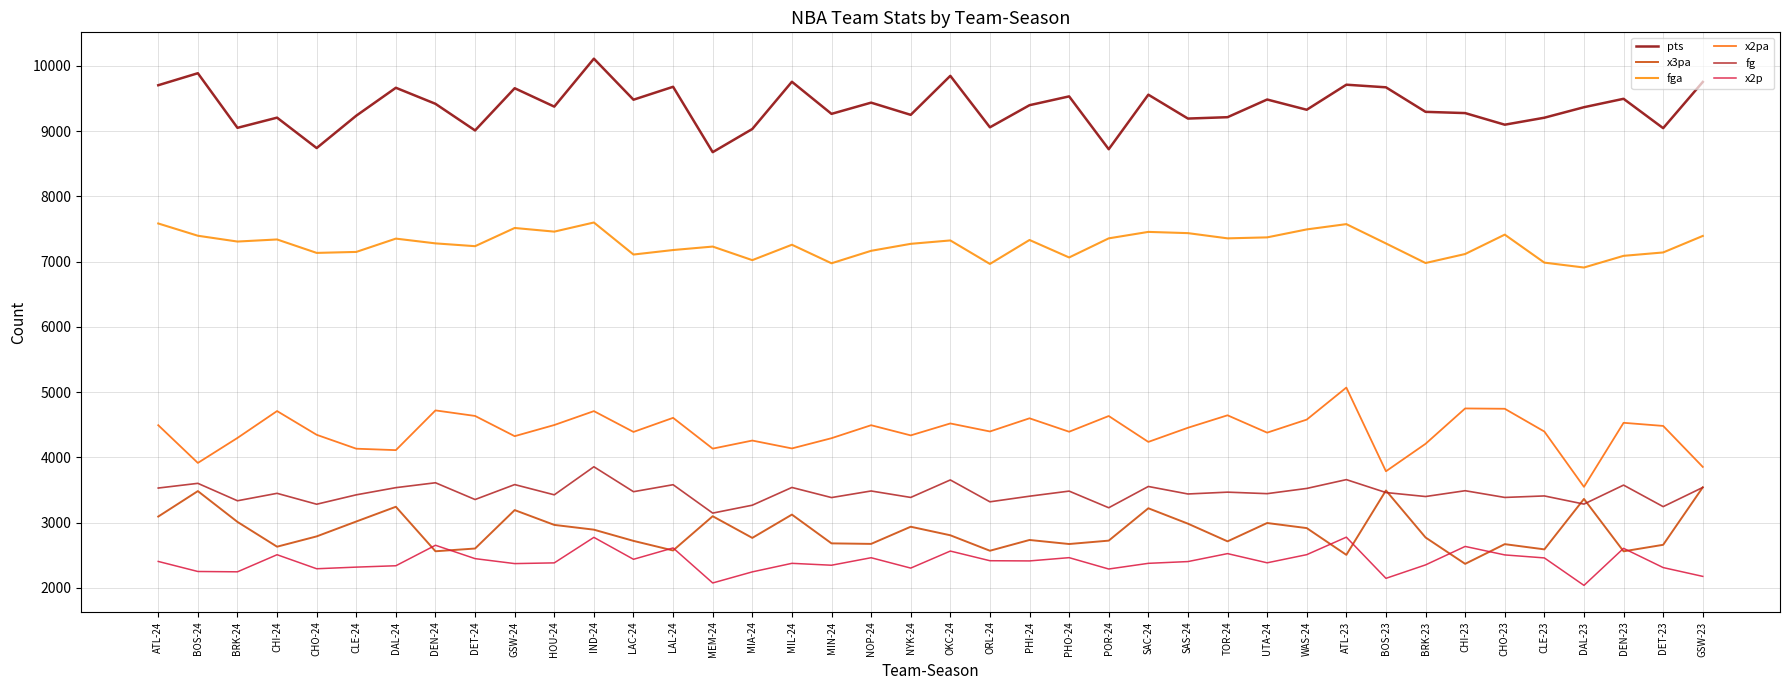

True or false: fg and x2p cross at least once.

False